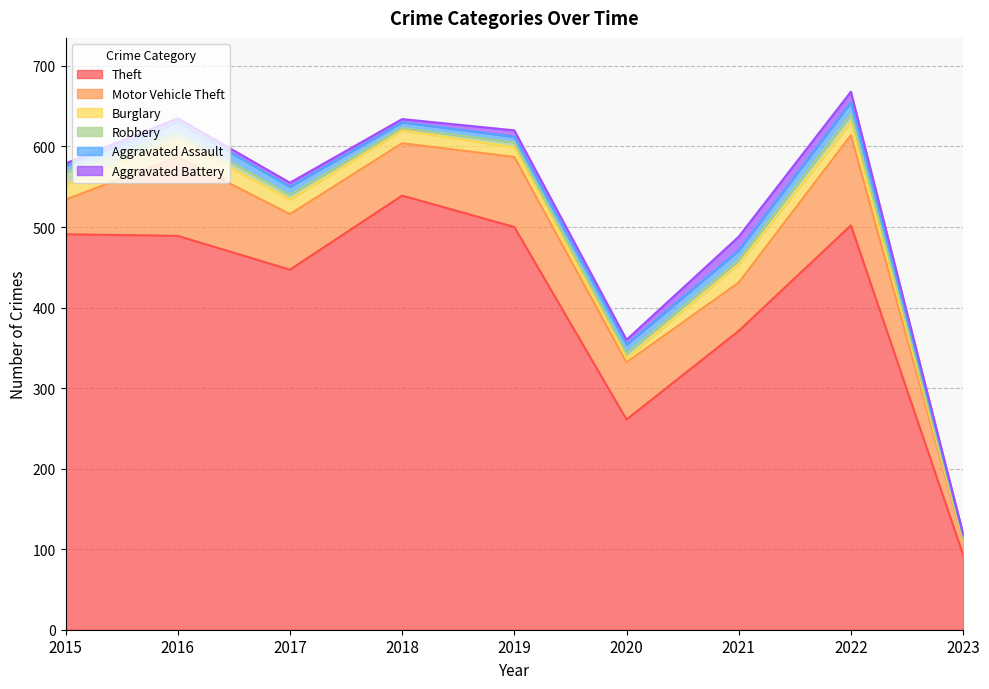

Rank the series by their maximum value, from highest to lowest.

Theft, Motor Vehicle Theft, Burglary, Aggravated Battery, Robbery, Aggravated Assault